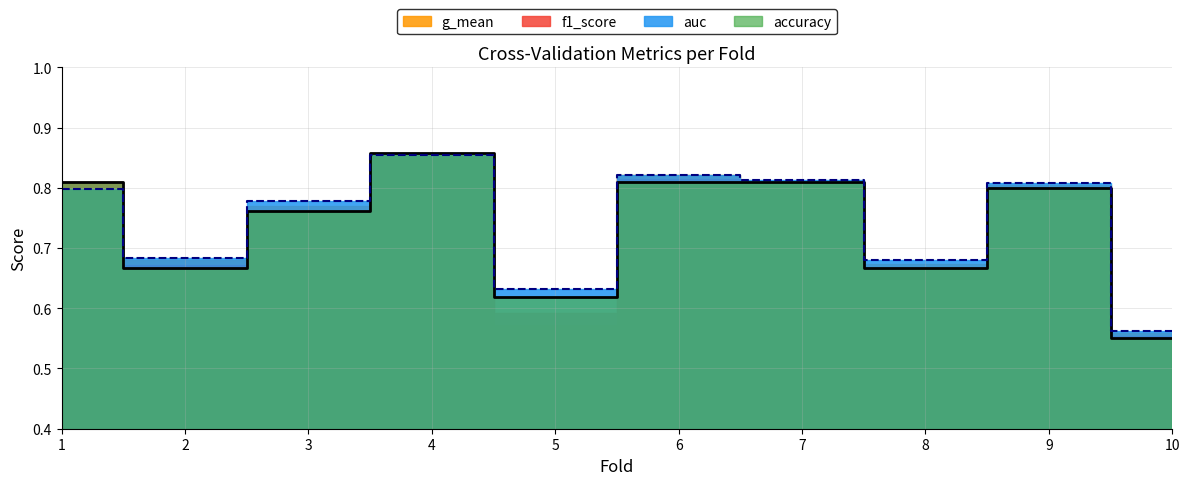

How many data points does each series have?

10